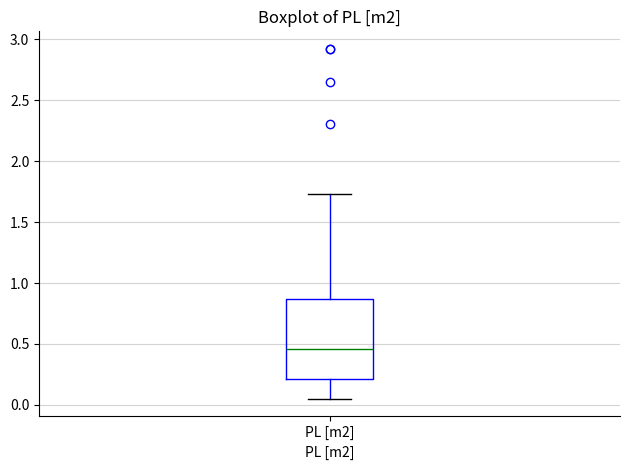

Where does the upper whisker of the box for PL [m2] end on the y-axis? The values are not printed on the chart, so give them approximately, as read against the axis.

1.75